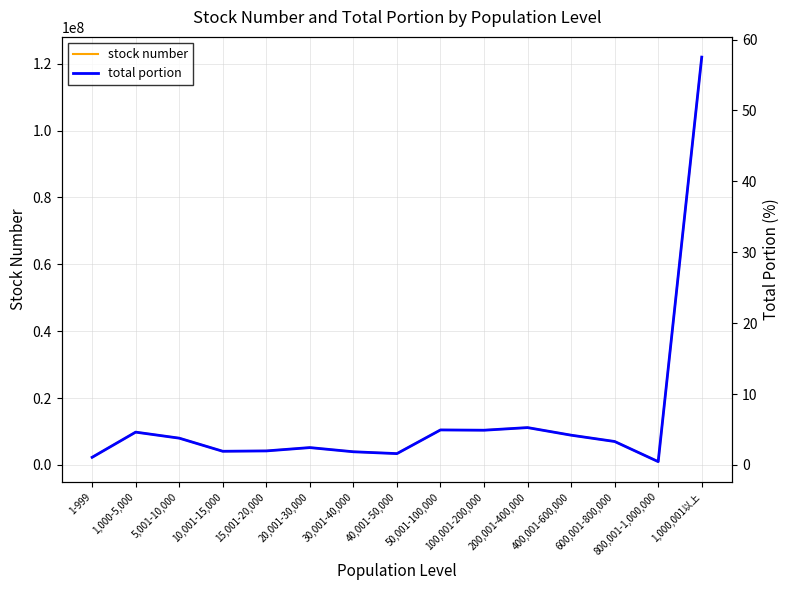

How many lines are shown in the chart?

2